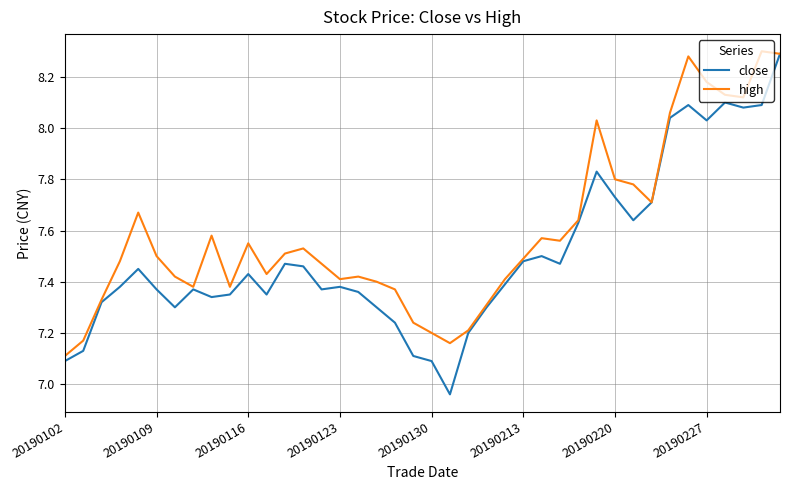

Rank the series by their average value, from highest to lowest.

high, close